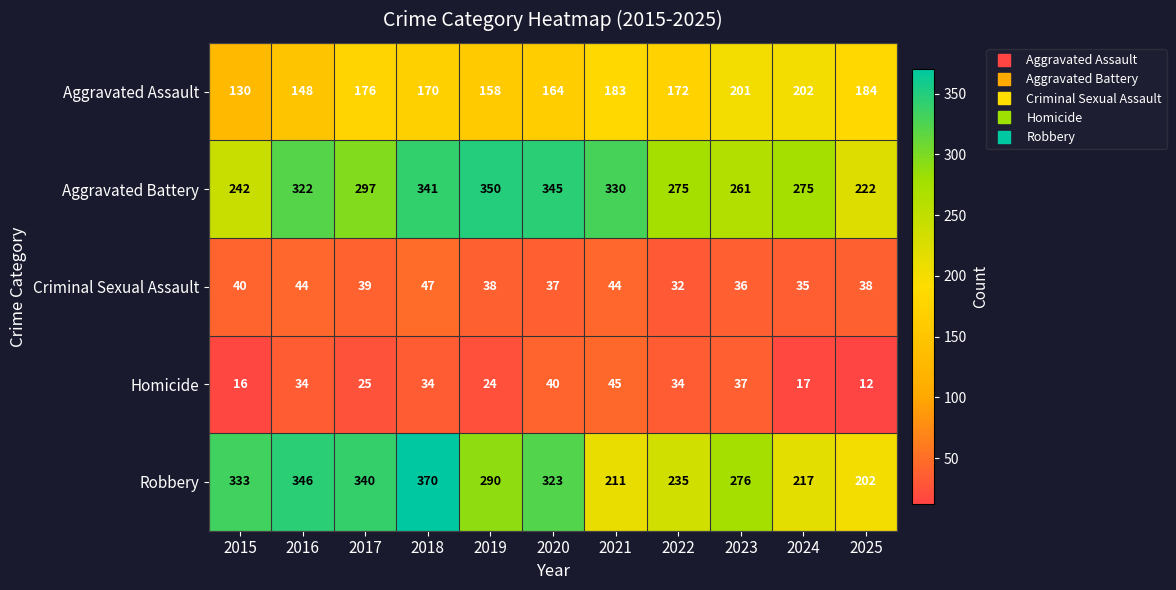

How many data points does each series have?

11